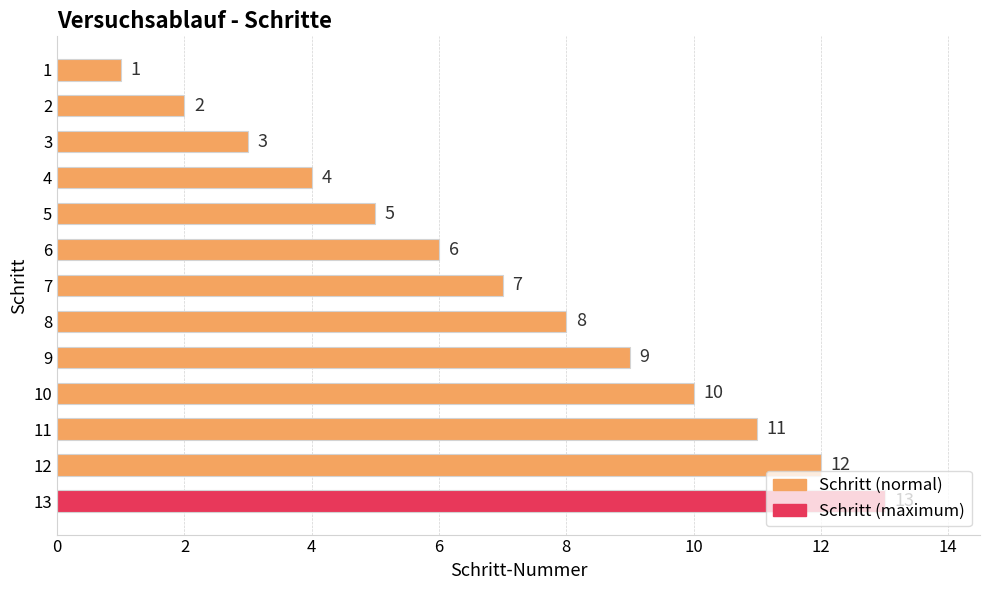

How many categories are shown in the chart?

13